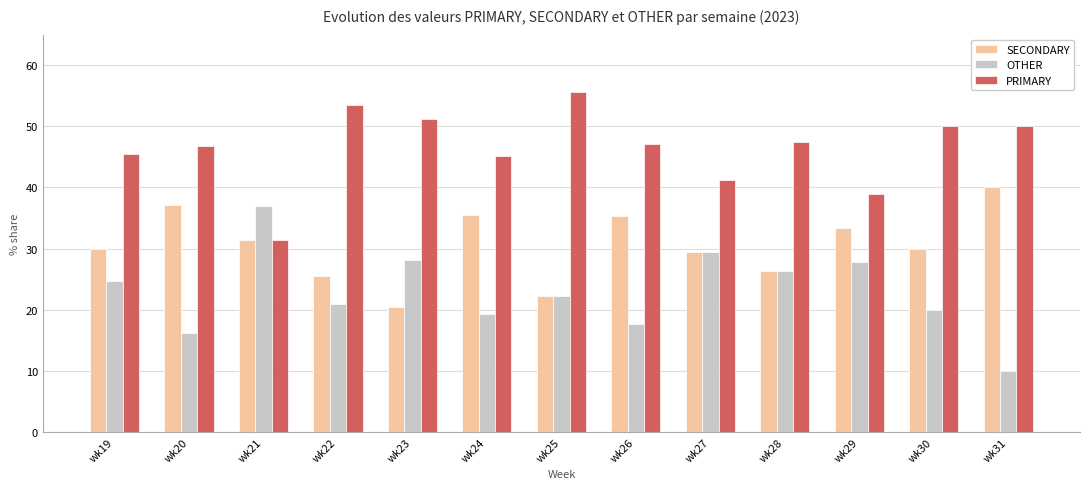

Is the value of SECONDARY at wk24 greater than the value of PRIMARY at wk19?

No